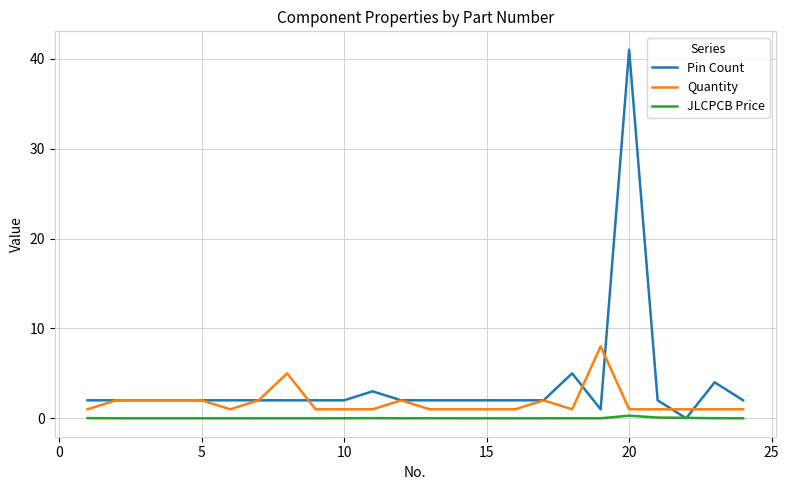

Which series has the largest total across all categories?

Pin Count